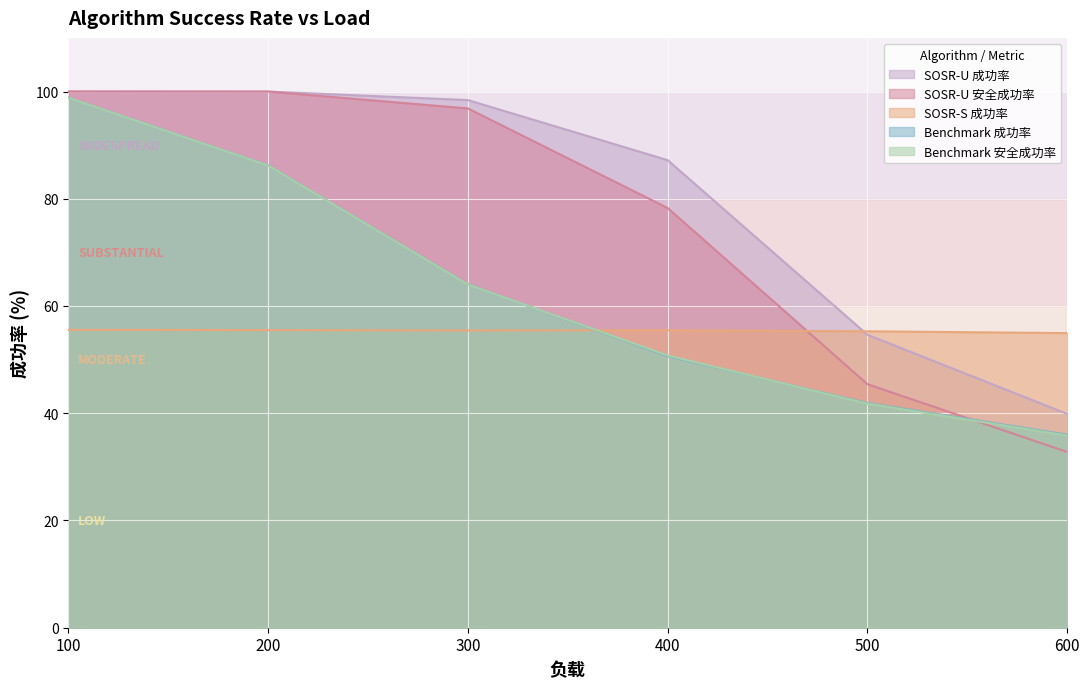

What is the smallest value displayed?

32.8